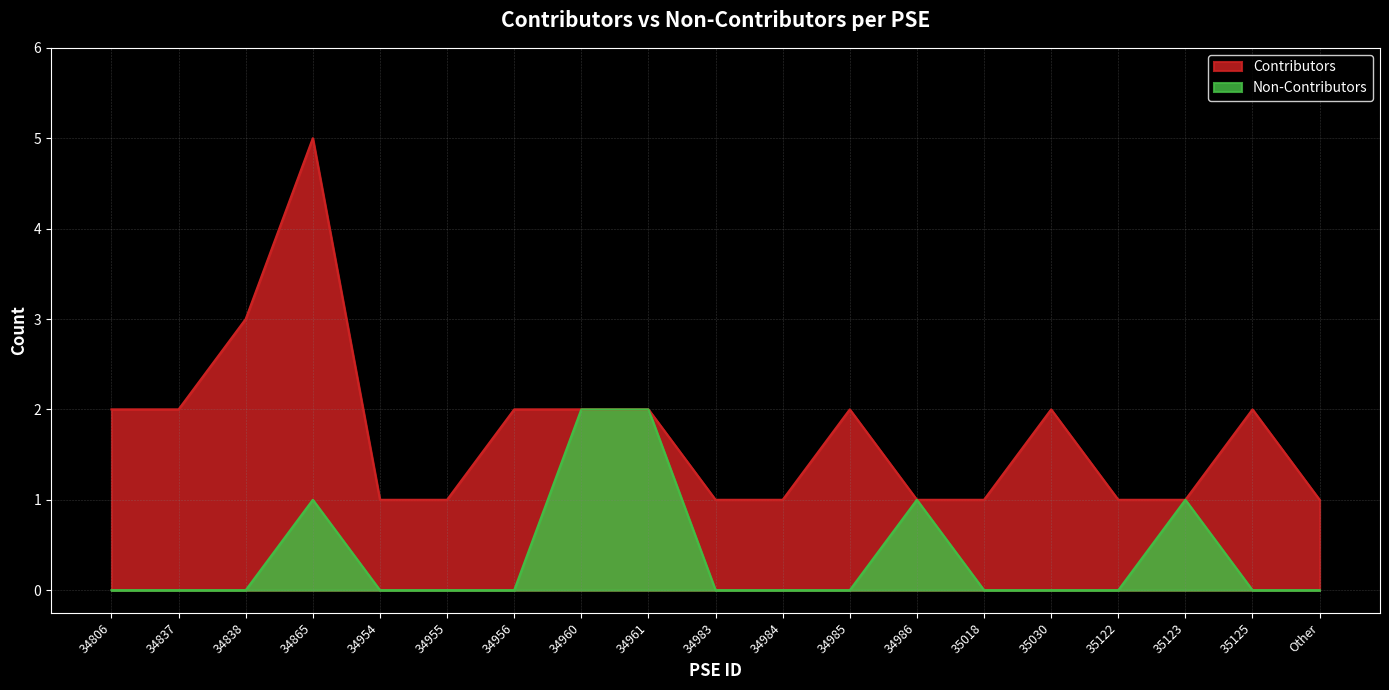

How many Non-Contributors values are between 0 and 1?

17